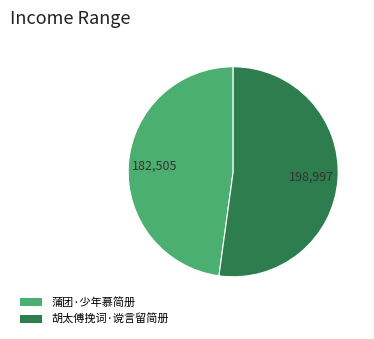

Is it true that 蒲团·少年慕简册 is 48% of the pie?

True